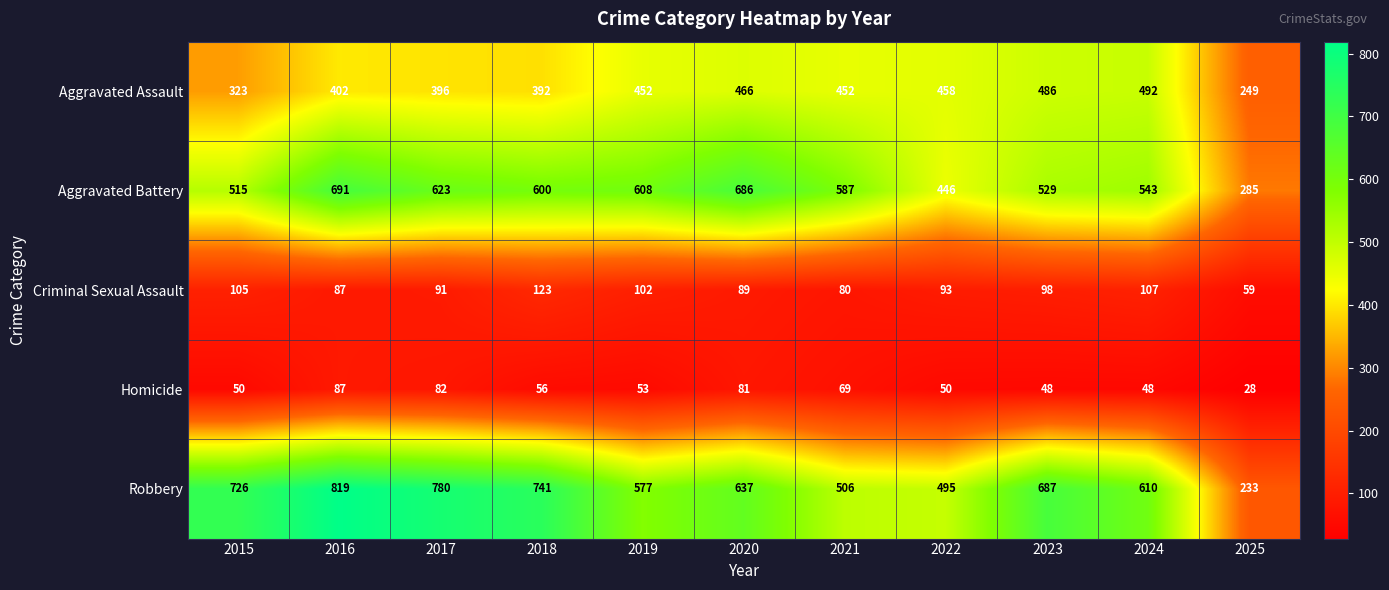

Between 2021 and 2024, which series saw the biggest shift?

Robbery